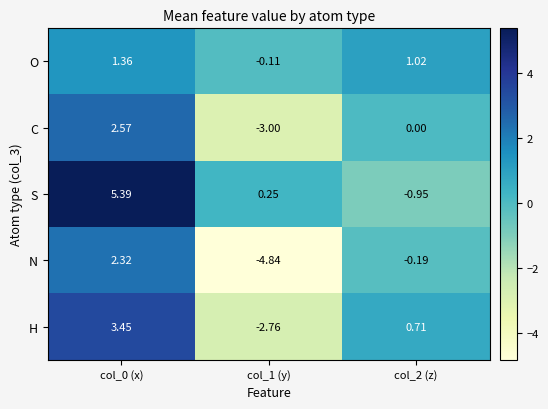

Which series changed the most between col_0 (x) and col_1 (y)?

N